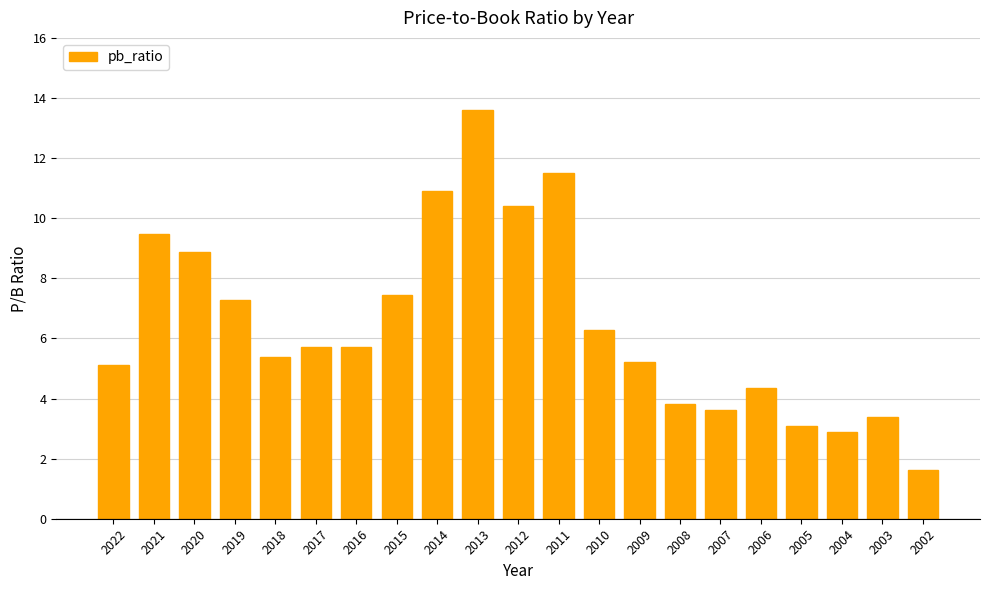

Which category has the lowest value across all series?

2002